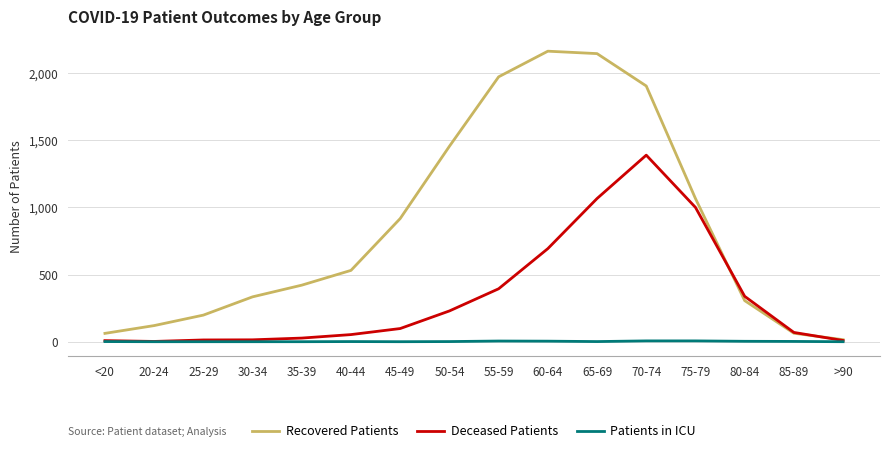

What is the greatest value displayed?

2163